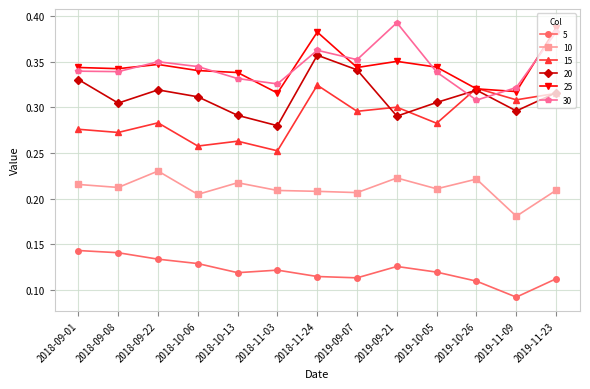

Which category has the lowest value in the 30 series?

2019-10-26